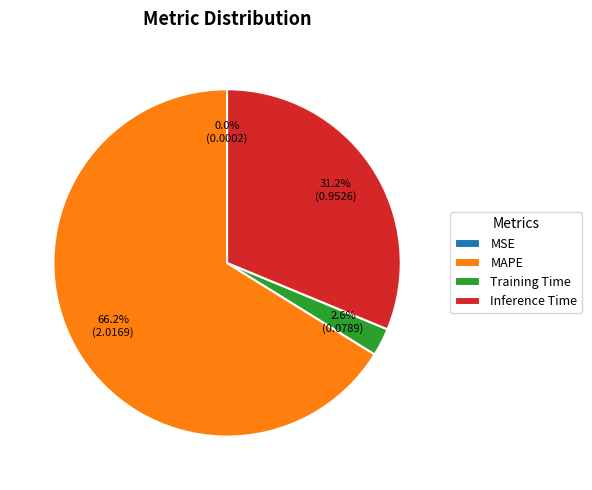

What portion of the pie excludes Inference Time?

68.8%